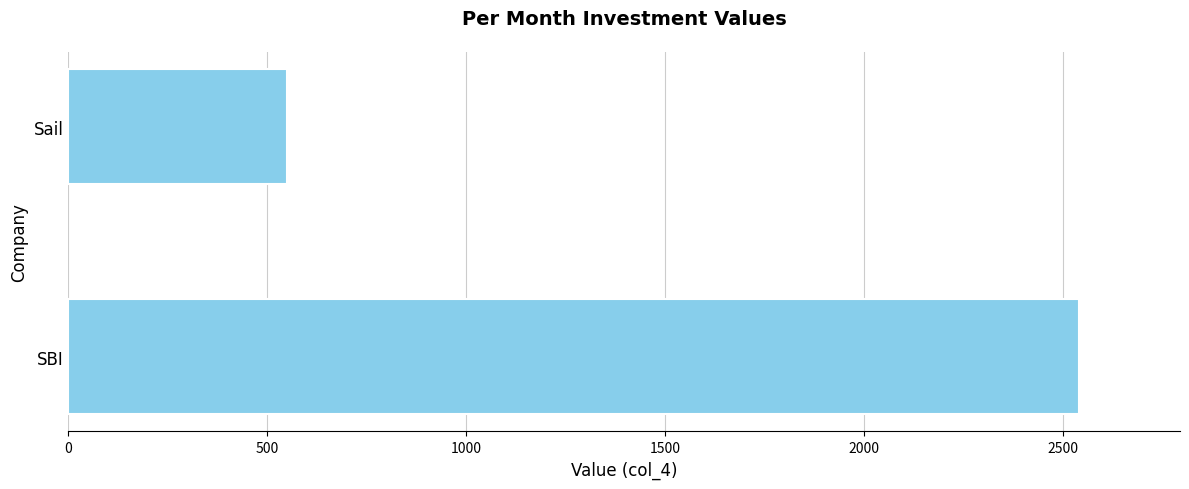

What is the sum of the values at Sail and SBI?

3090